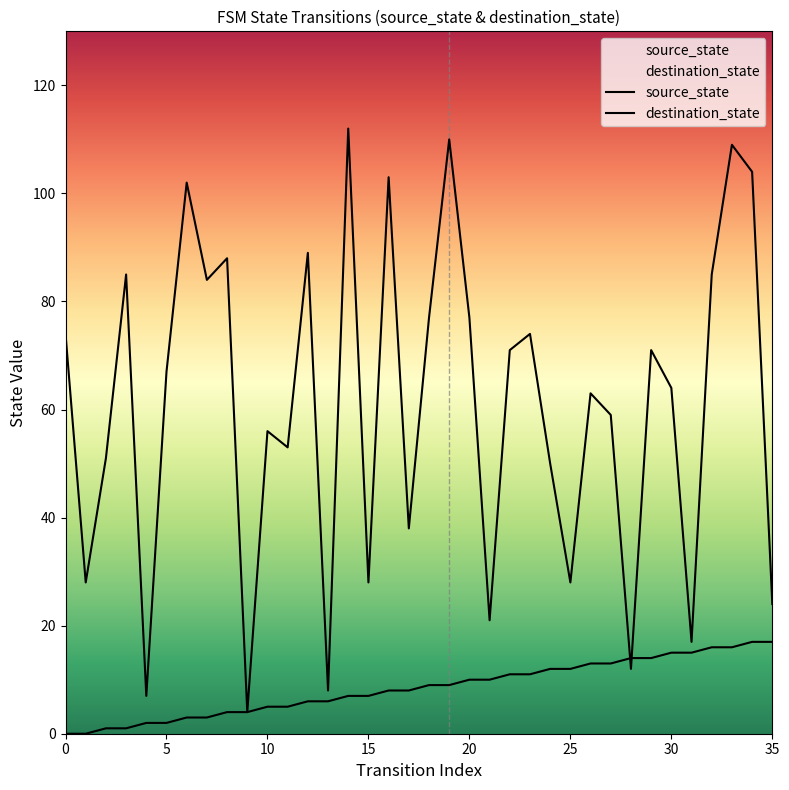

Where does the source_state series first go above 9?

20